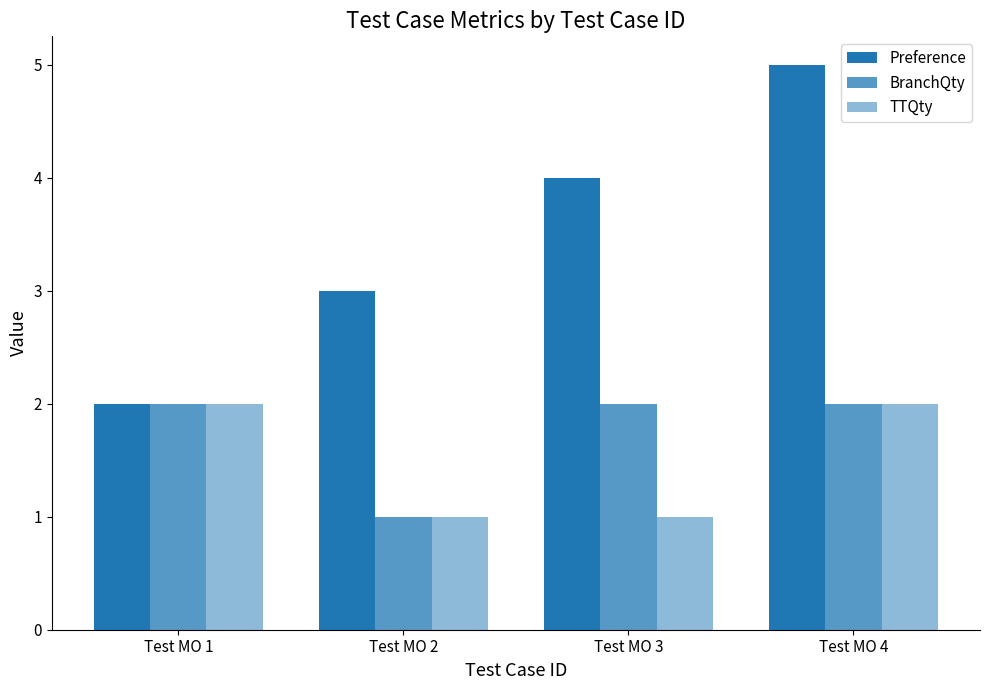

Are the bars grouped side by side (vs. stacked)?

Yes